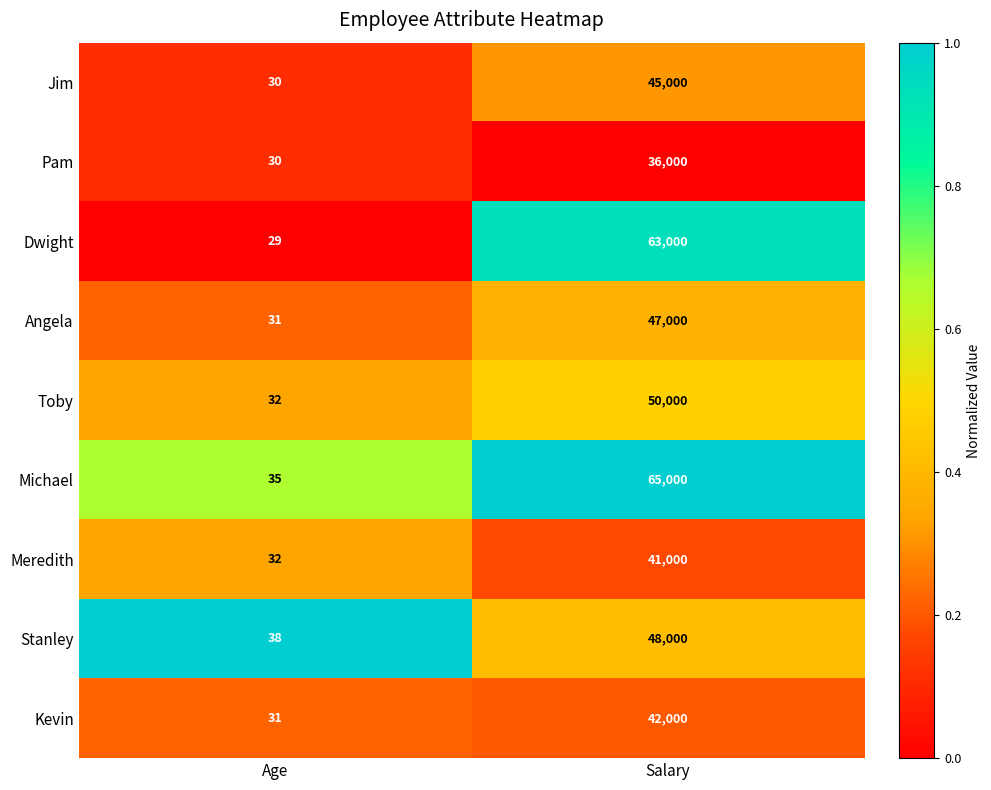

What is the difference between the Dwight values at Salary and Age?

62971